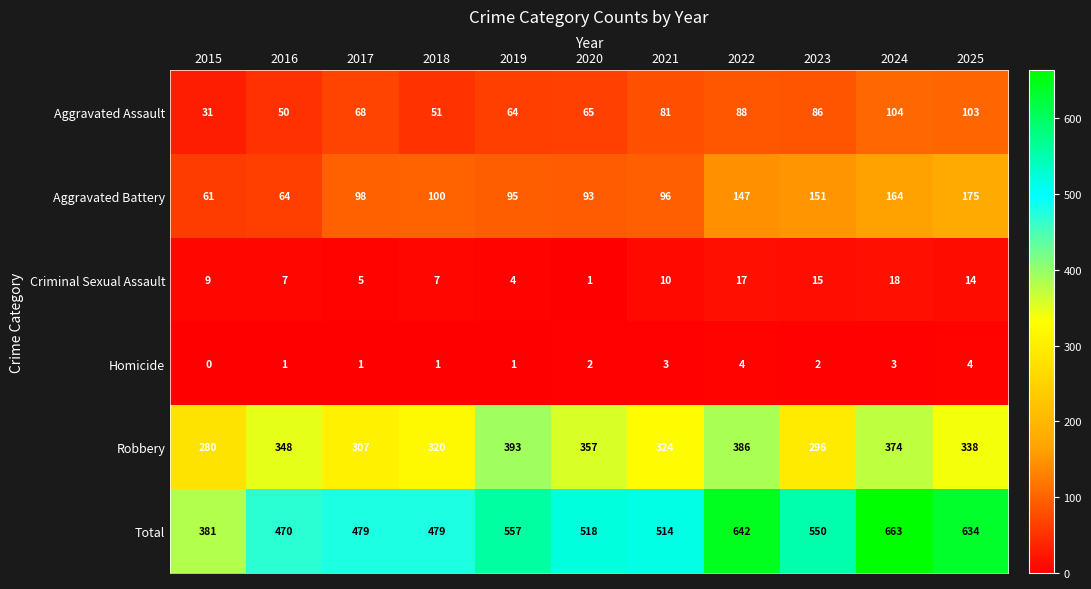

Which series has the widest spread of values?

Total